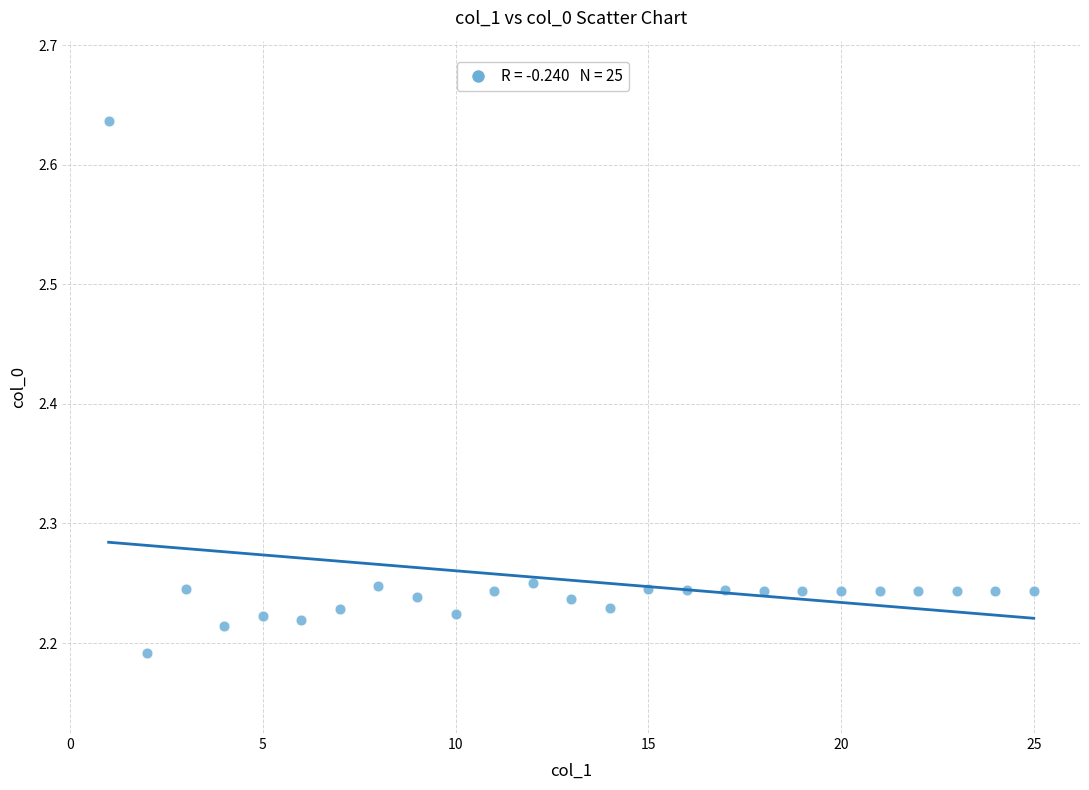

What is the range of X values (max minus min)?

24.0